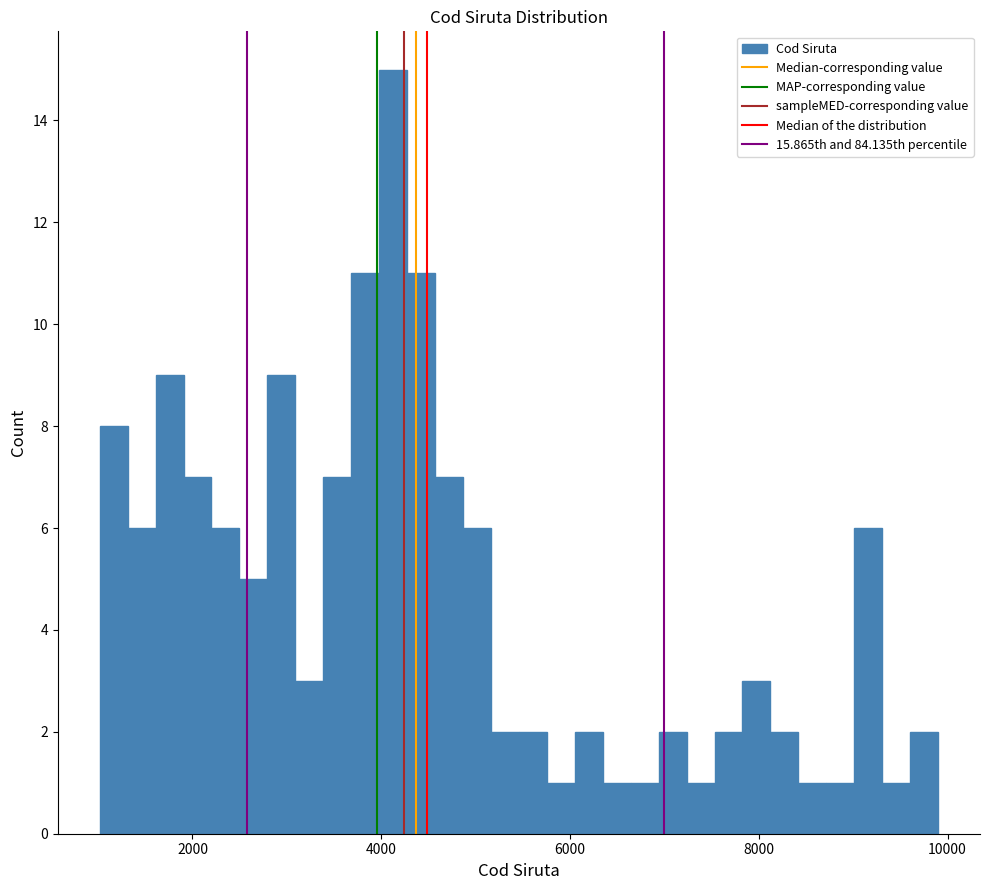

Around what value on the x-axis is the tallest bar? Give the approximate position of its centre, as read against the axis.

4200